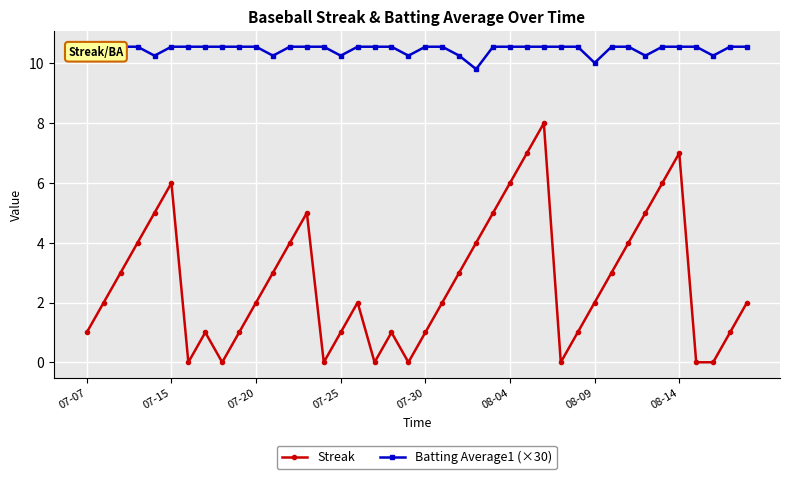

True or false: Streak has more than 2 points higher than both neighbors.

True